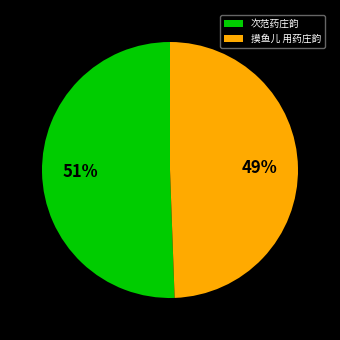

What is the largest slice in the pie chart?

次范药庄韵